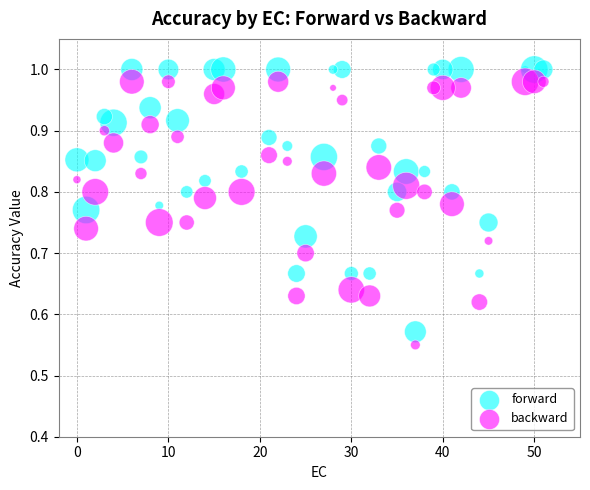

What is the X range (max minus min) for the scatter plot?

51.0